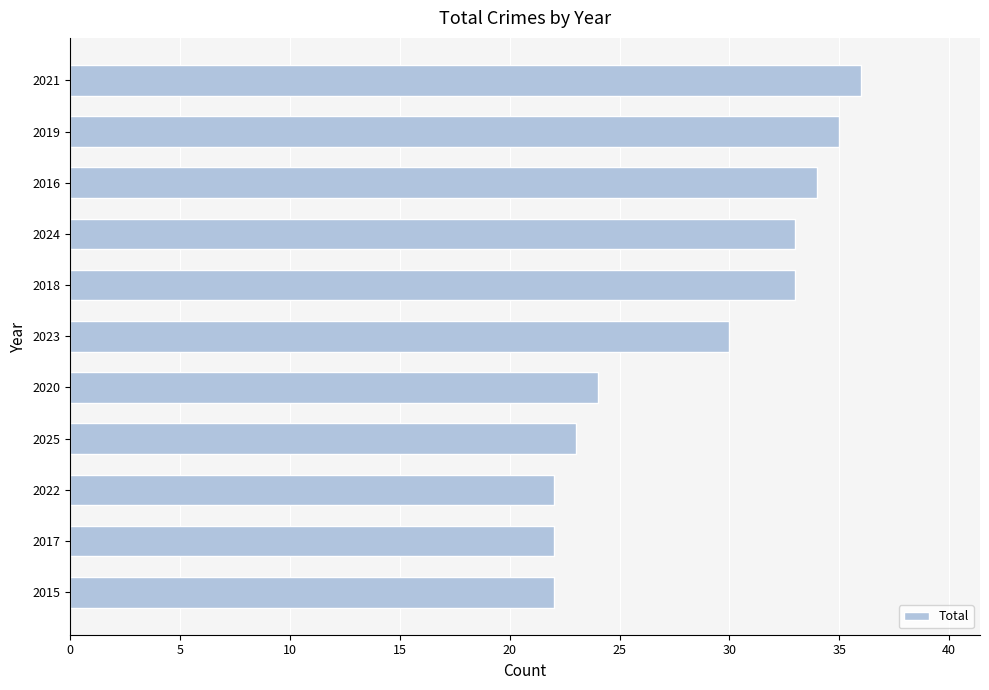

Which label corresponds to the largest value in the chart?

2021